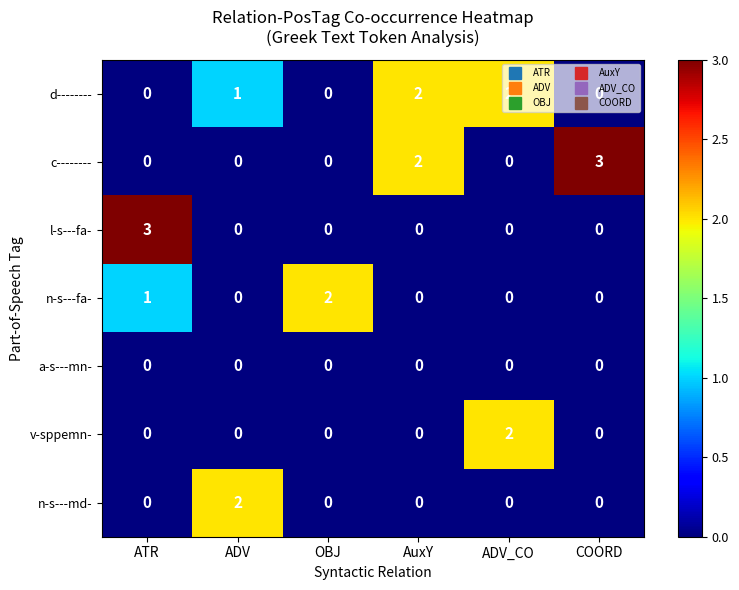

What is the difference between the maximum and minimum values in the c-------- series?

3